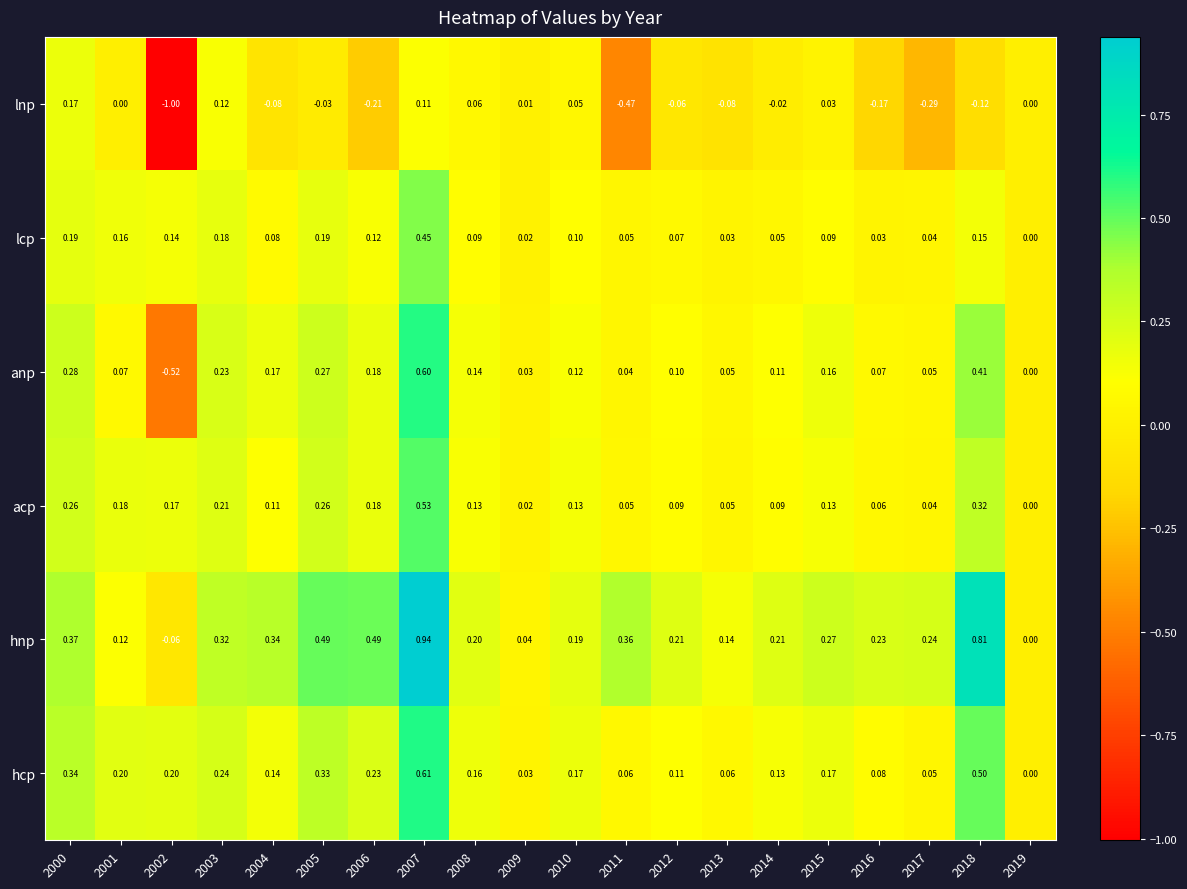

What is the total value across all series at 2011?

0.1